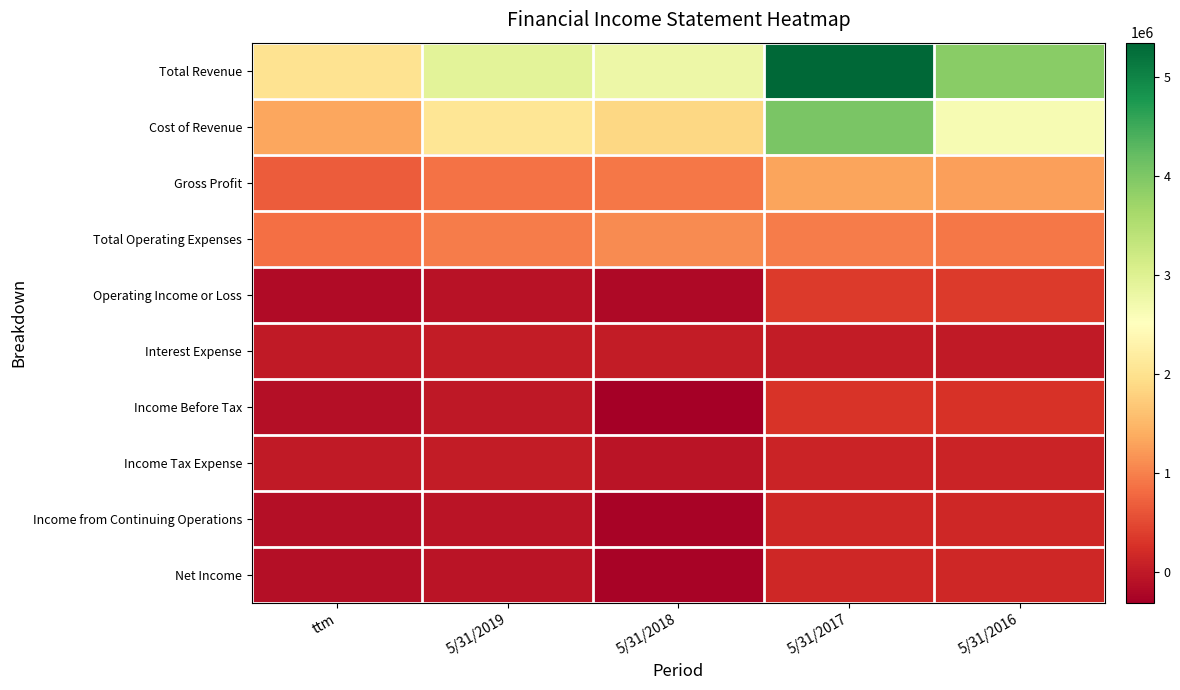

Which series has the largest range (max minus min)?

Total Revenue